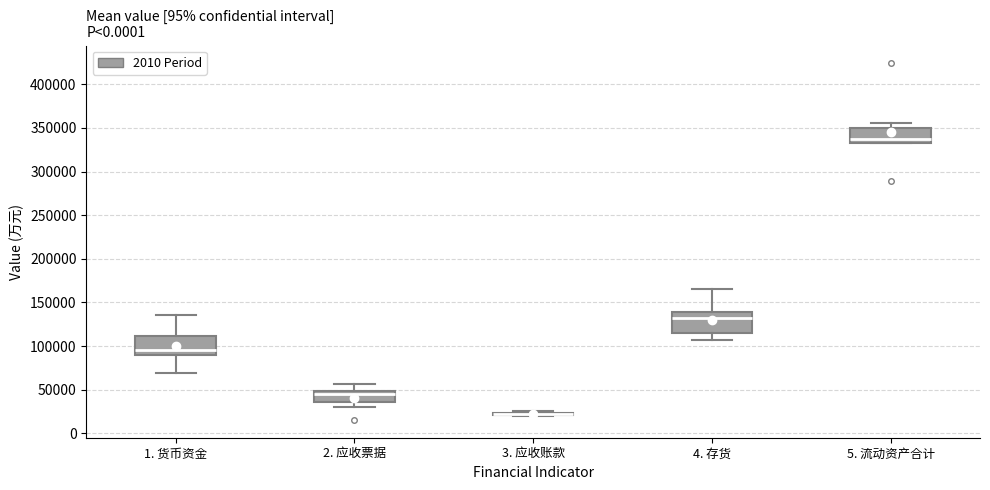

Where does the lower whisker of the box for 4. 存货 end on the y-axis? The values are not printed on the chart, so give them approximately, as read against the axis.

105000